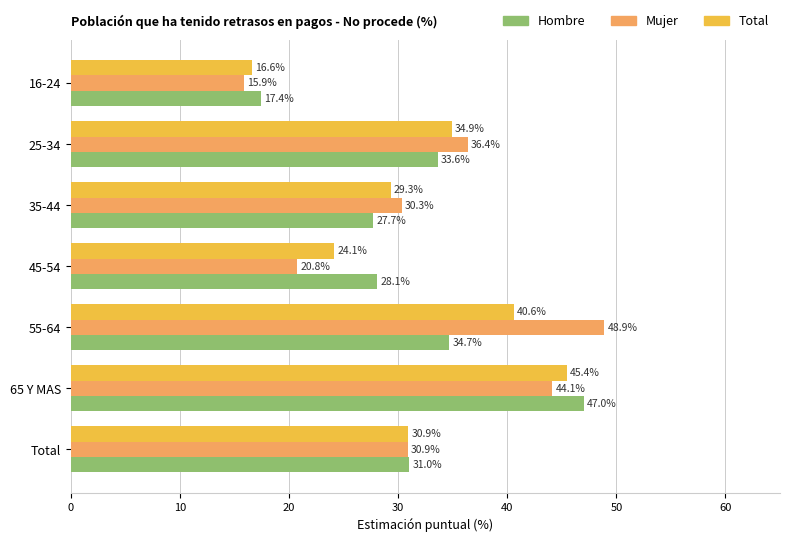

Which series has the largest total across all categories?

Mujer